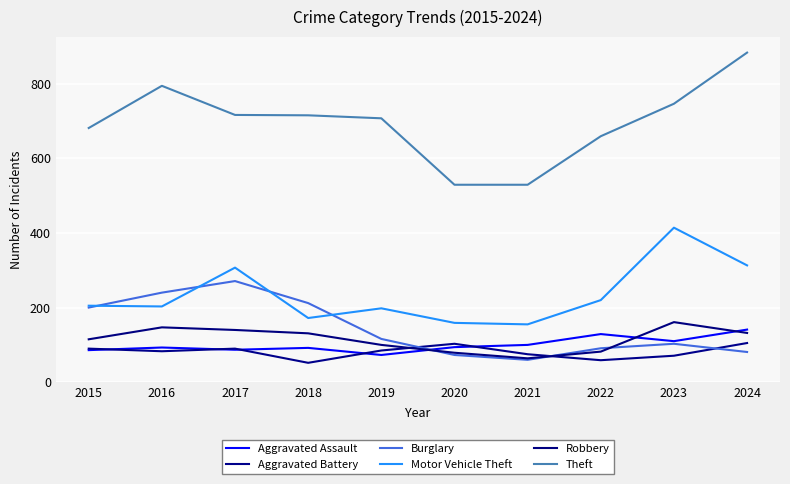

How many lines are shown in the chart?

6